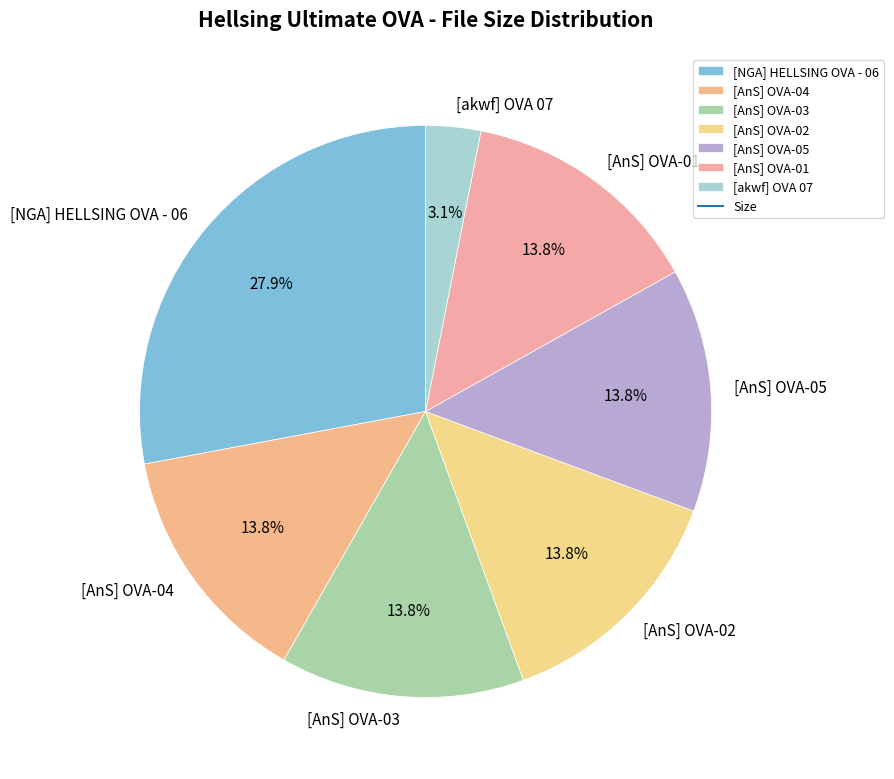

Is it true that [AnS] OVA-02 is 28% of the pie?

False